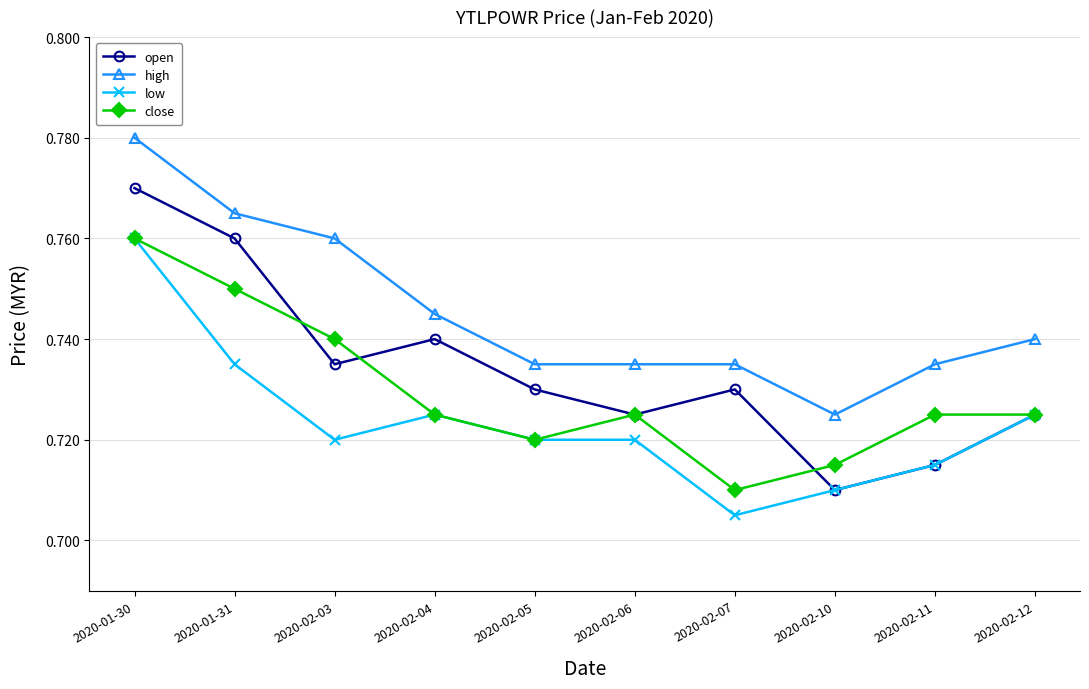

Which series changed the most between 2020-02-03 and 2020-02-07?

close